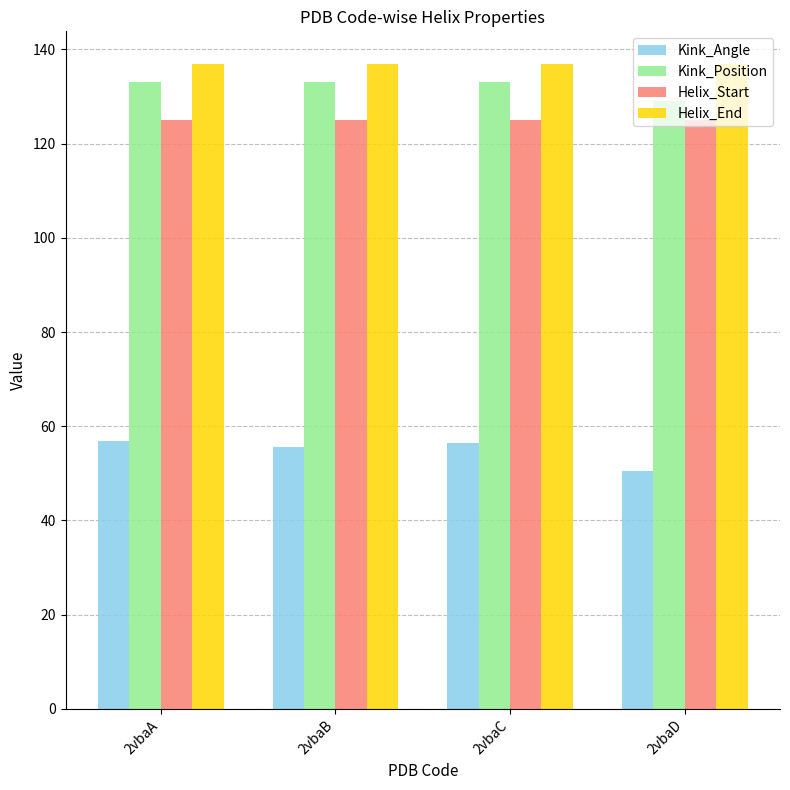

What is the sum of all Kink_Position values?

528.0